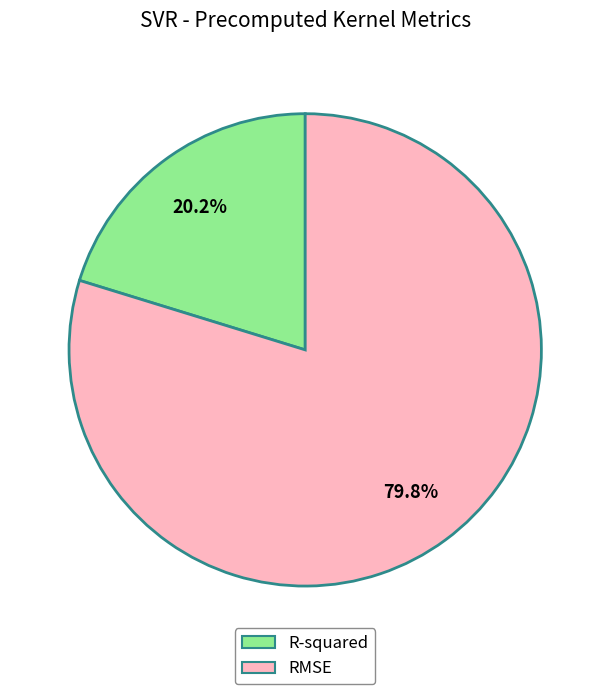

The R-squared slice represents 6% of the pie. True or false?

False